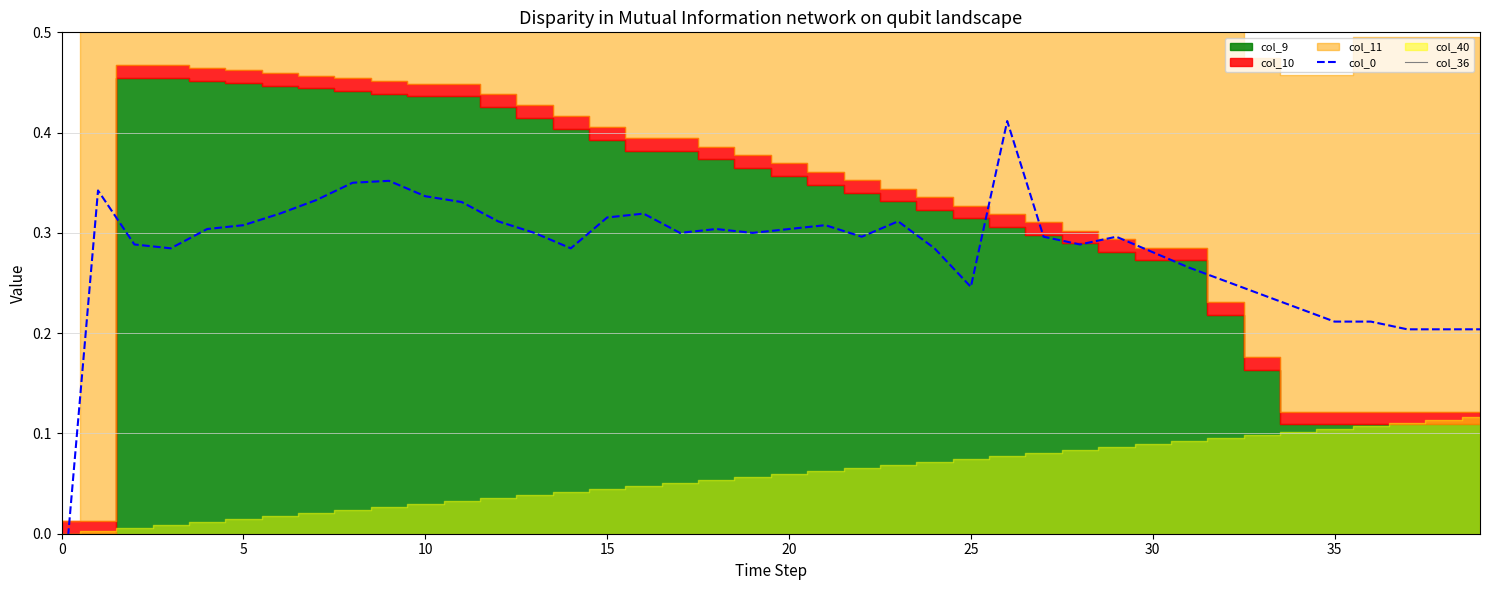

Does the chart display data point markers on the line(s)?

No